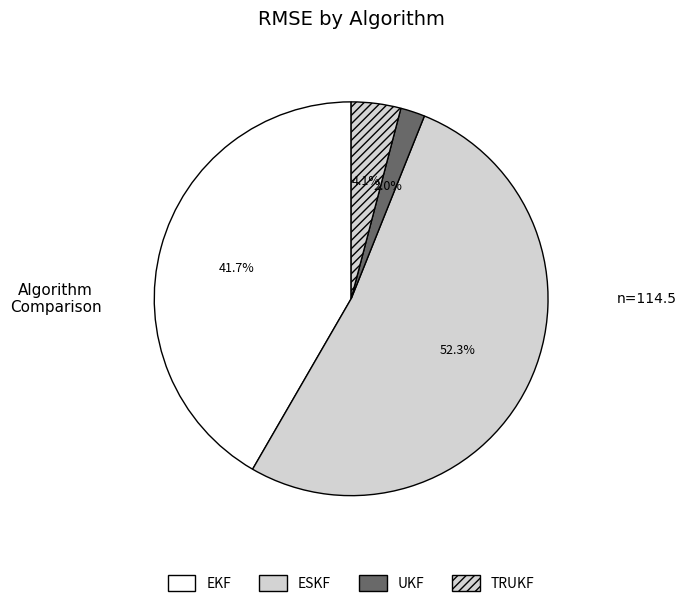

Do ESKF and UKF together represent more than half of the pie?

Yes